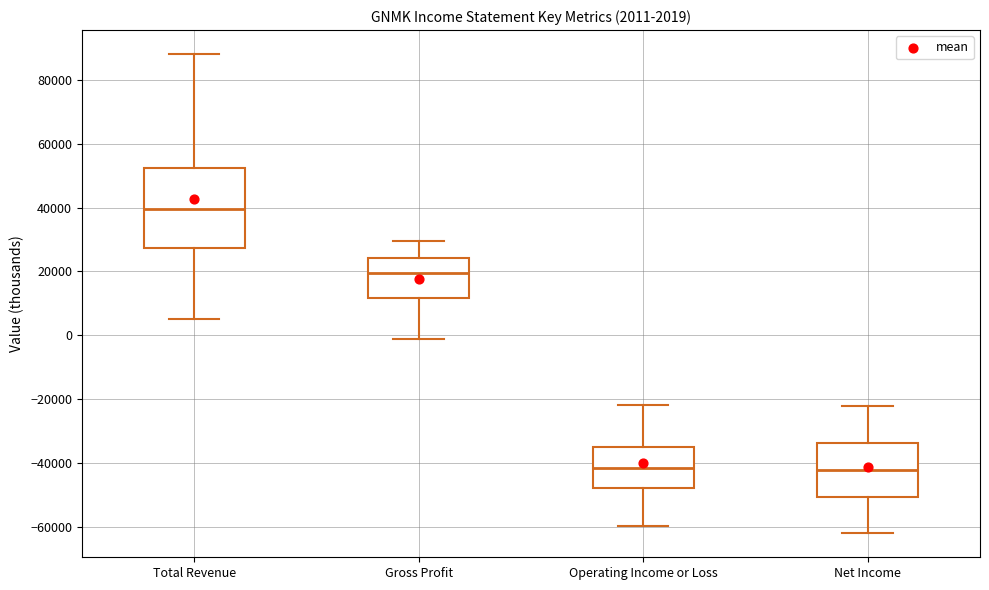

Comparing the boxes themselves (not the whiskers), which one is the tallest?

Total Revenue